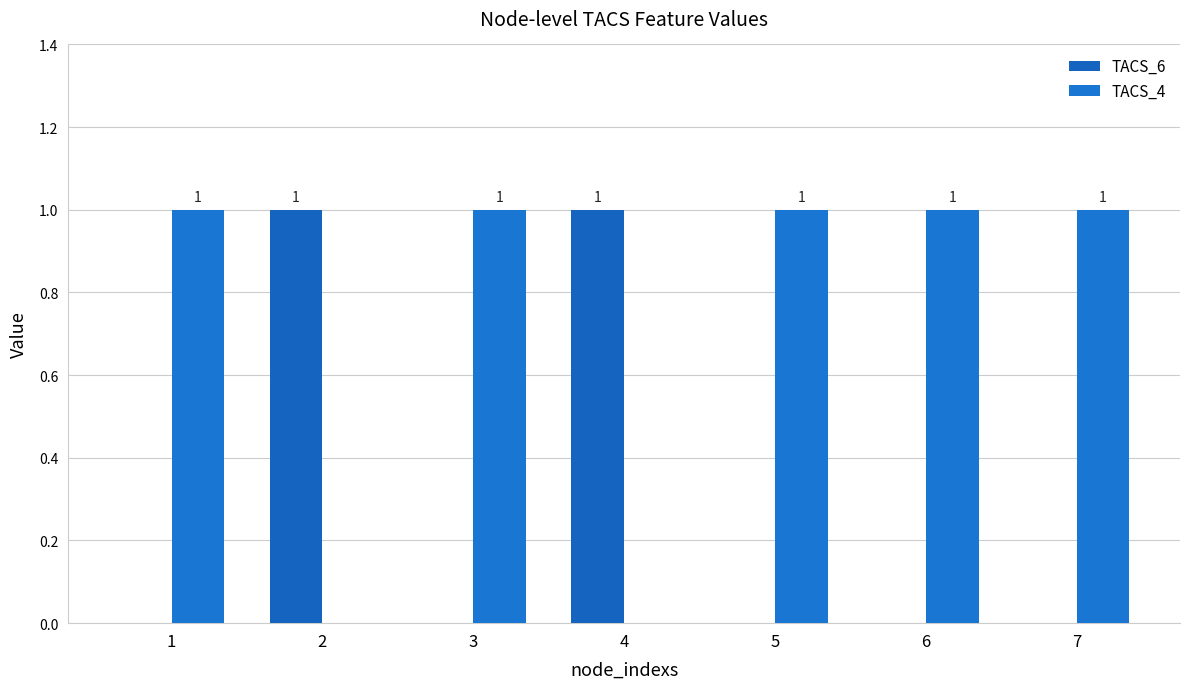

What is the difference between the highest and lowest values at 4?

1